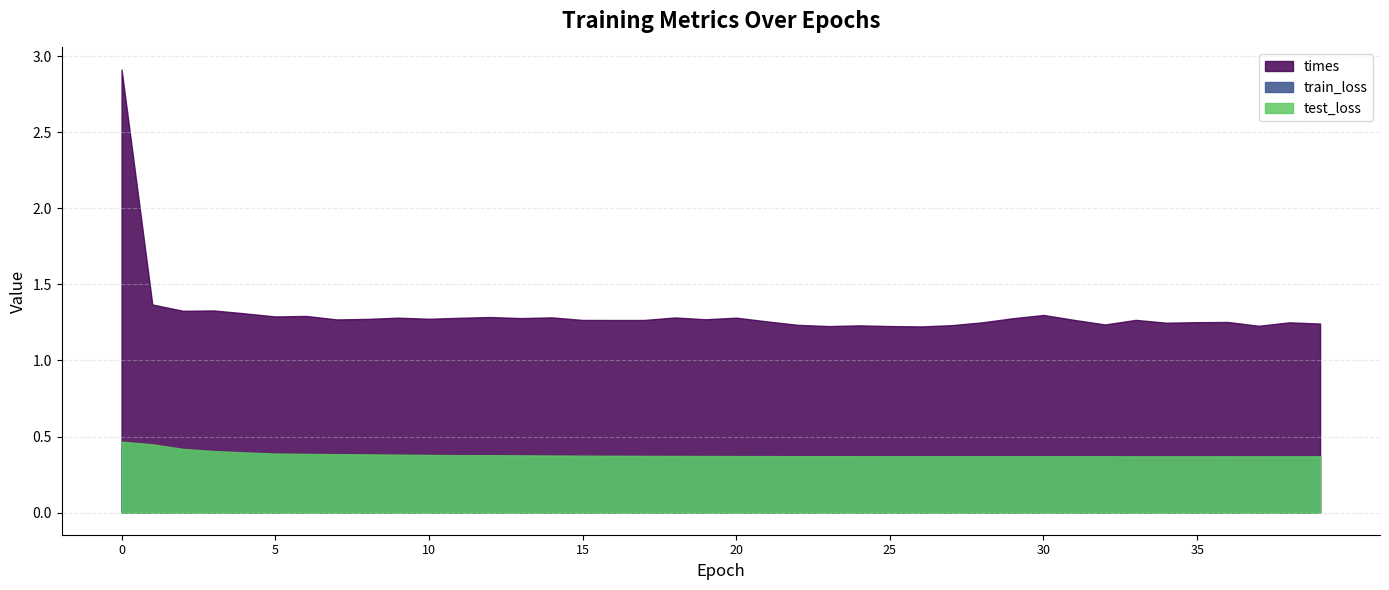

Where is the first local minimum for test_loss?

28